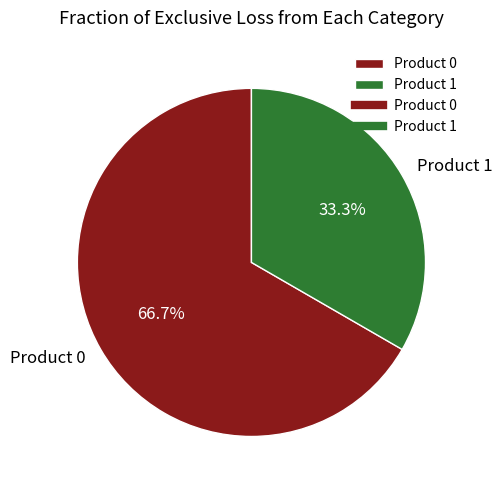

To the nearest percent, what is the combined percentage of Product 1 and Product 0?

100%